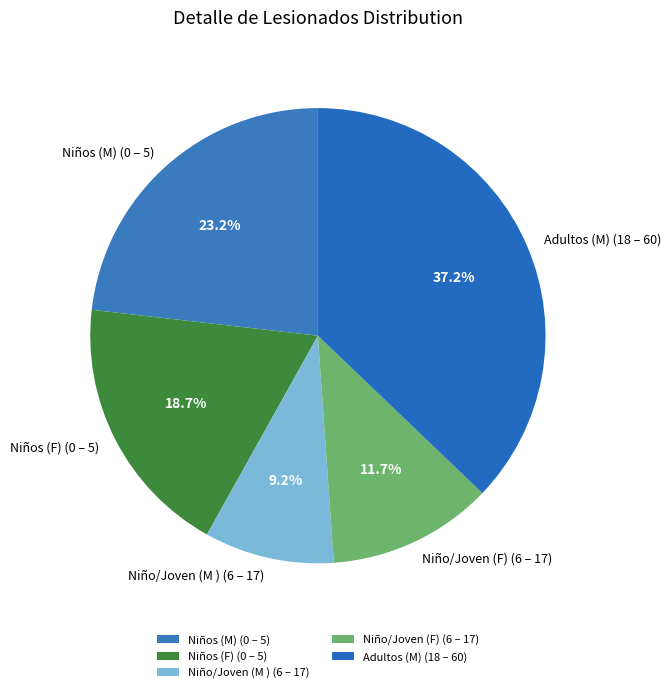

Which slice is the smallest?

Niño/Joven (M ) (6 – 17)